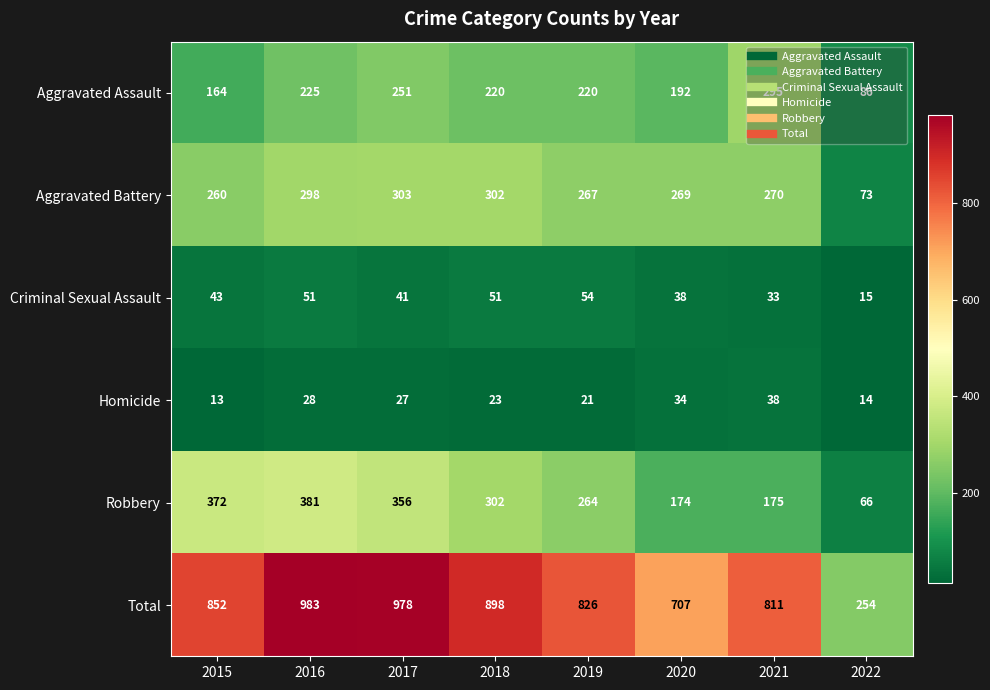

What is the total value across all series at 2022?

508